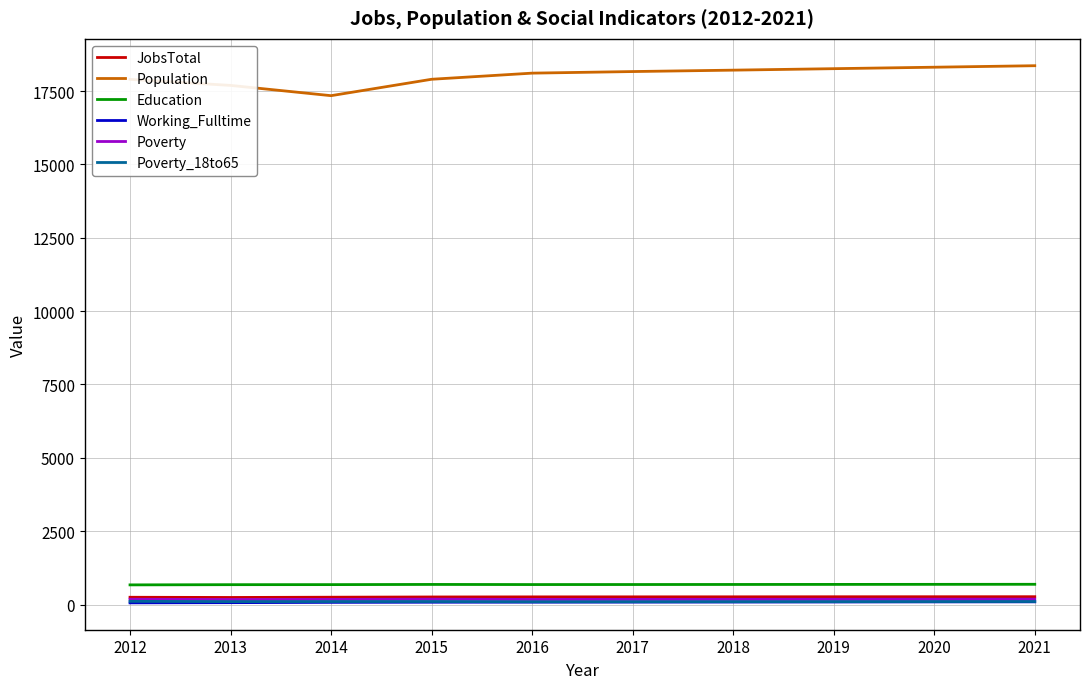

What value does the Poverty_18to65 series have at 2017, to the nearest 10?

100